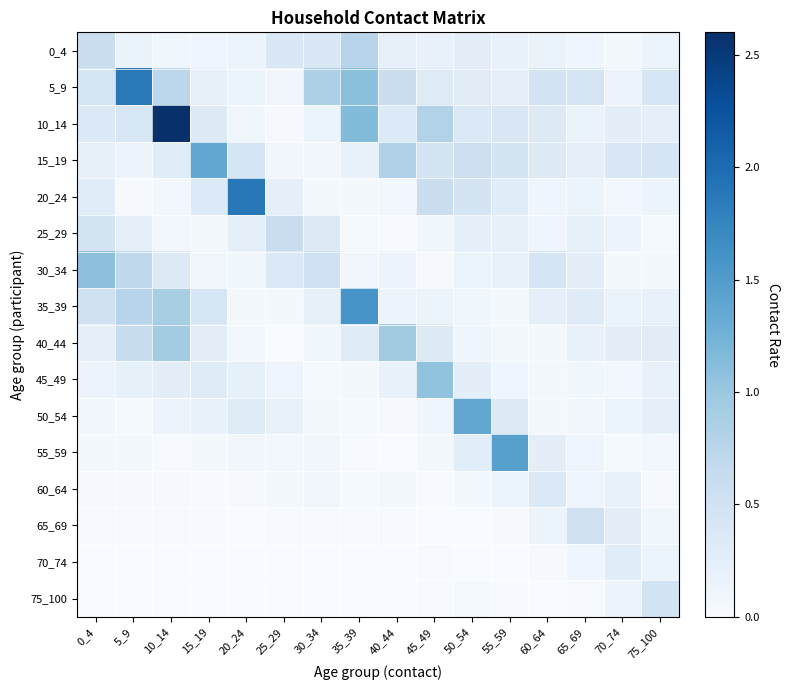

What is the difference between the highest and lowest values at 20_24?

1.9